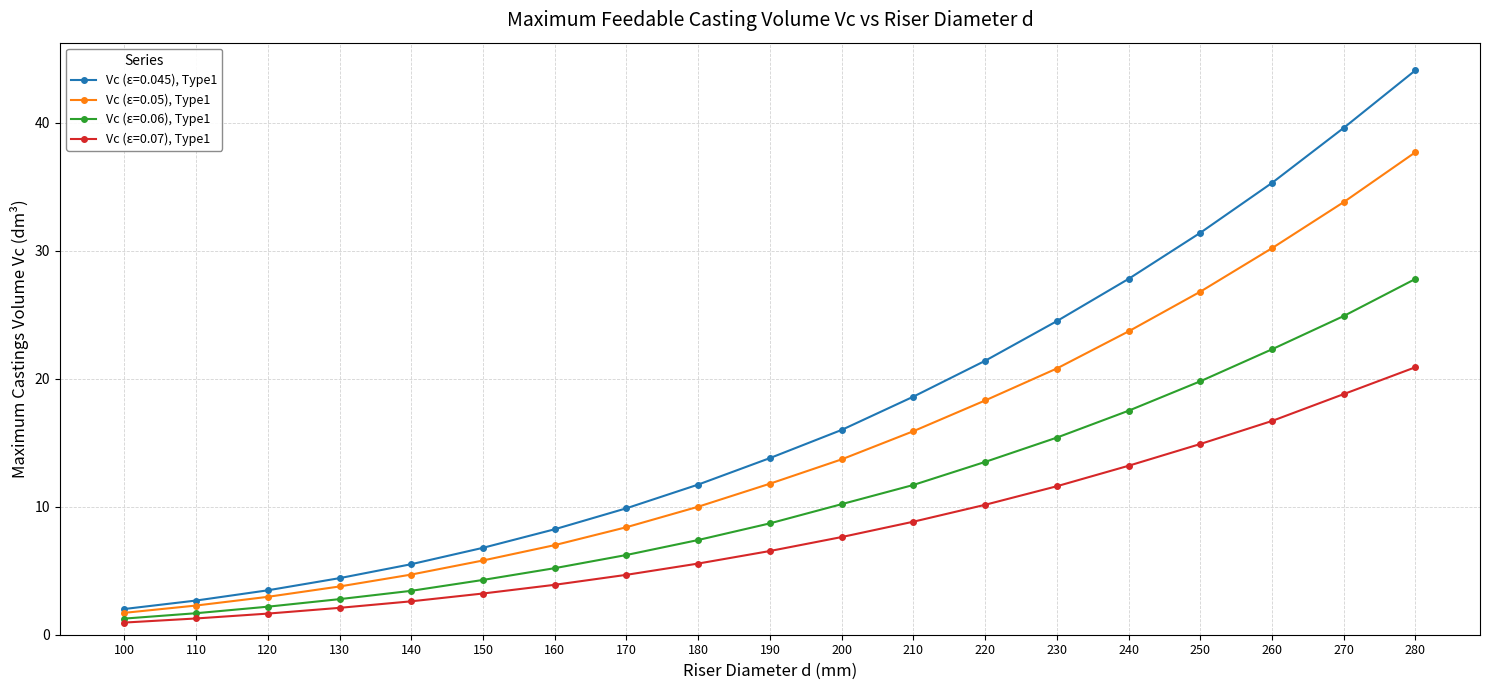

Rank the categories by Vc (ε=0.05), Type1 value from lowest to highest.

100, 110, 120, 130, 140, 150, 160, 170, 180, 190, 200, 210, 220, 230, 240, 250, 260, 270, 280